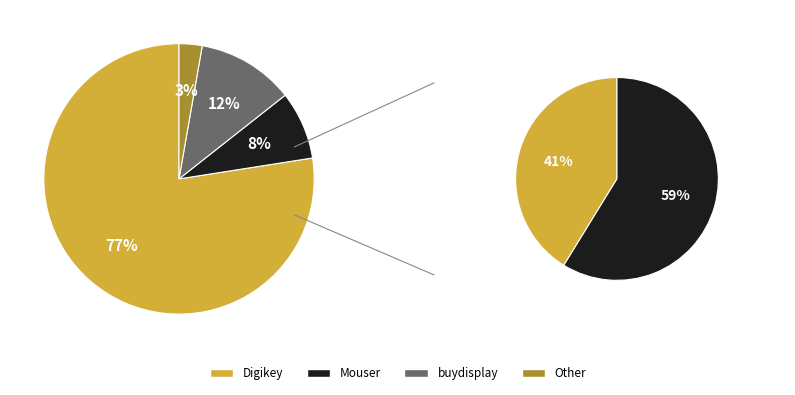

True or false: buydisplay accounts for 12% of the total.

True